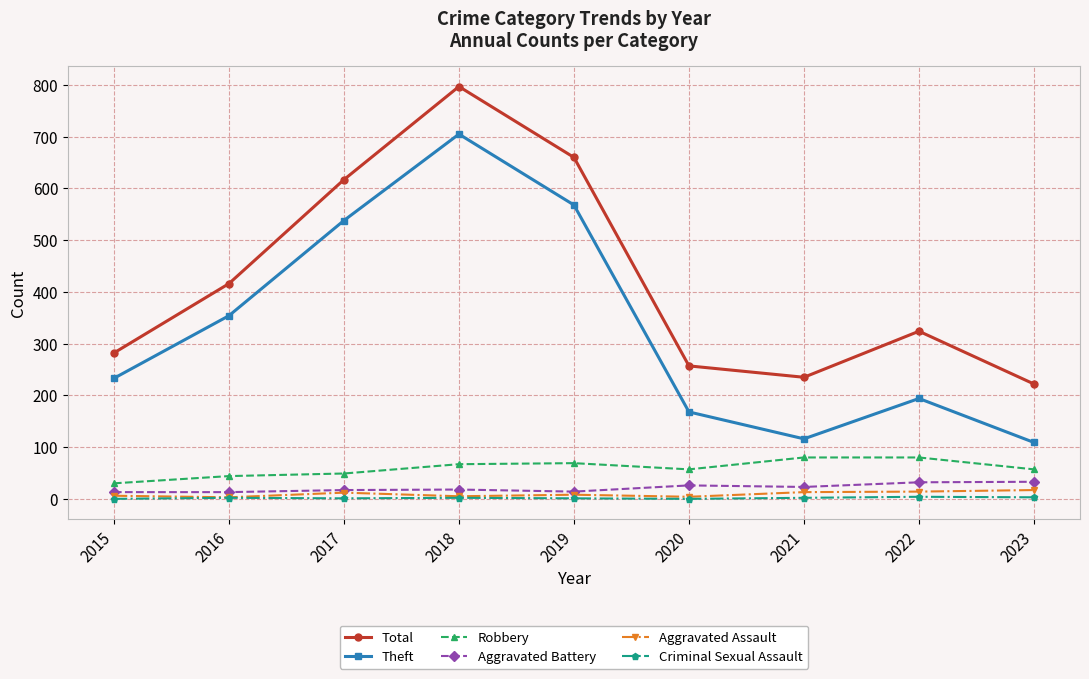

Which label corresponds to the largest value in the chart?

2018